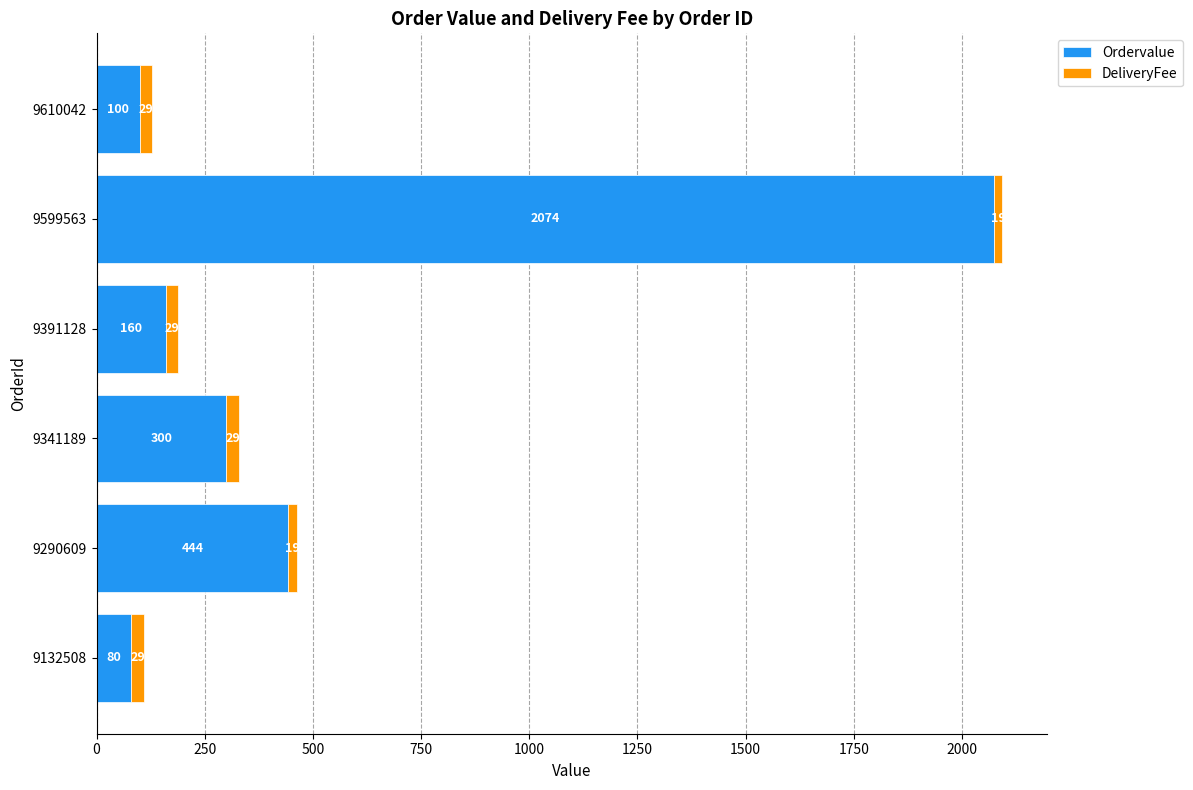

At which category is the sum across all series the highest?

9599563